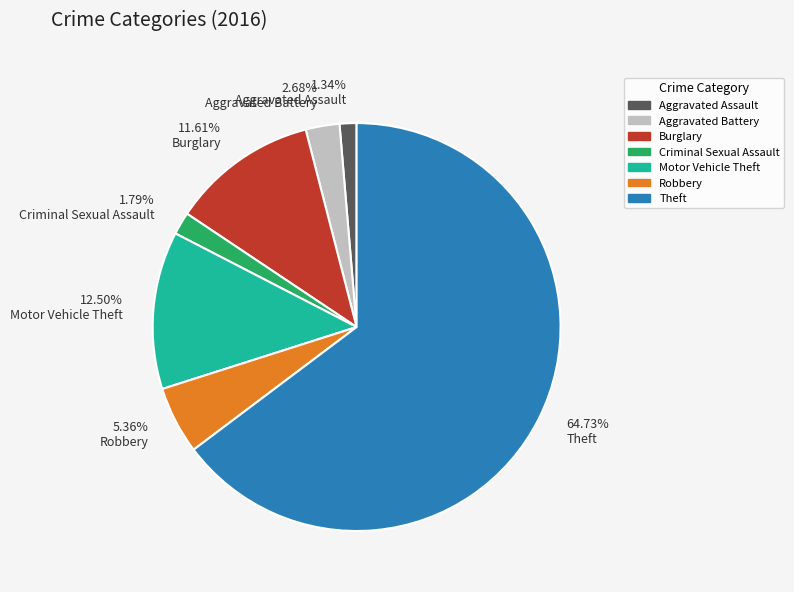

What is the ratio of the value at 5.36% Robbery to the value at 1.34% Aggravated Assault?

4.0